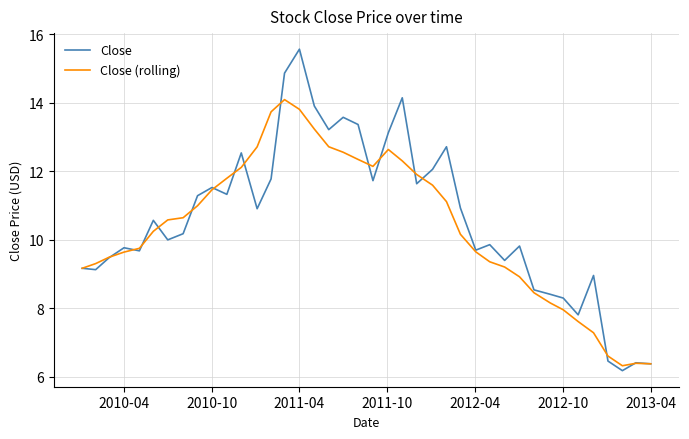

Does the chart display data point markers on the line(s)?

No